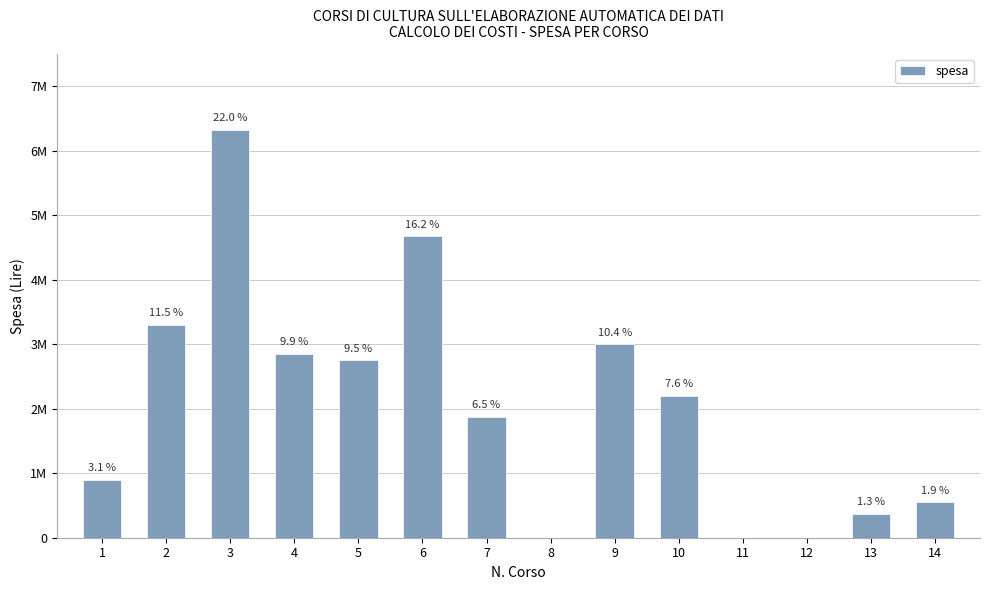

Approximately how many times larger is the value at 6 compared to 13?

12.5